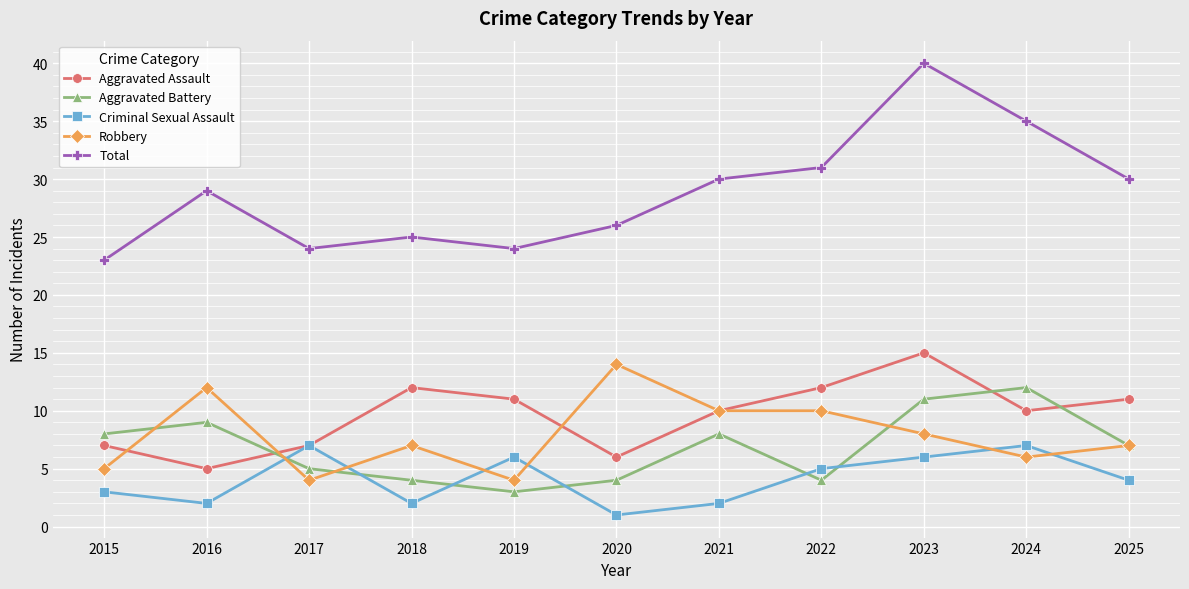

True or false: Aggravated Battery and Aggravated Assault intersect in this chart.

True